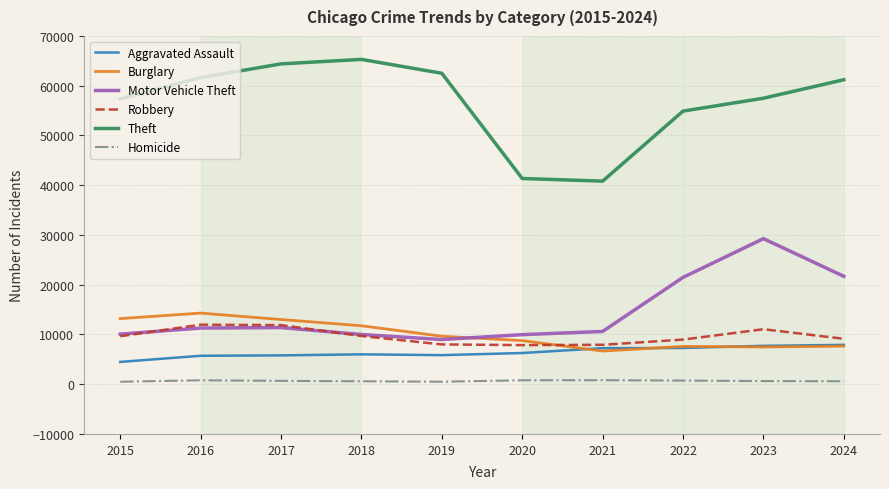

Which series has the largest range (max minus min)?

Theft